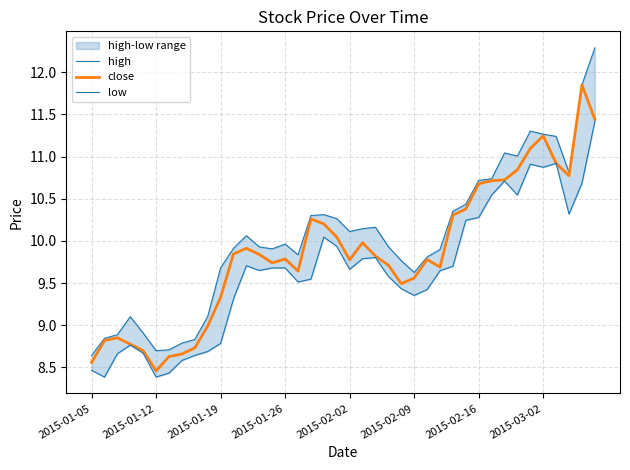

Which series has the largest total across all categories?

high